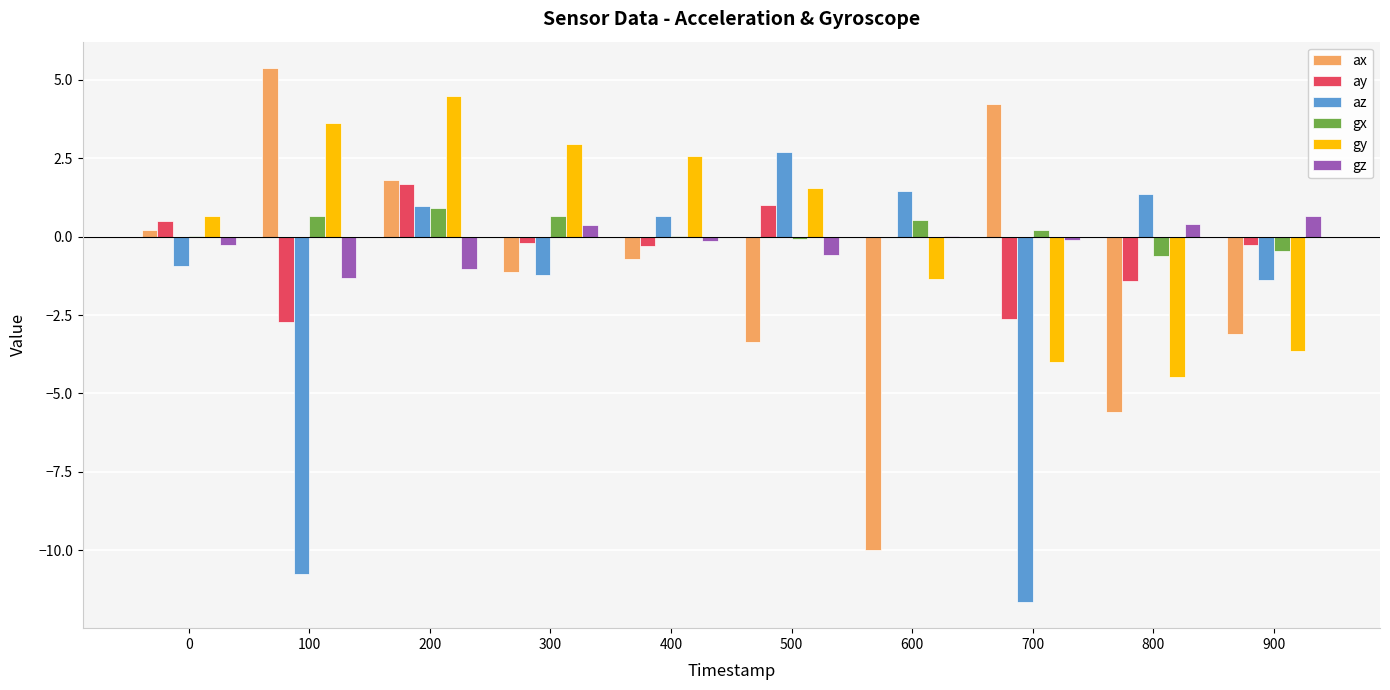

Is the value of ax at 800 greater than the value of gx at 100?

No